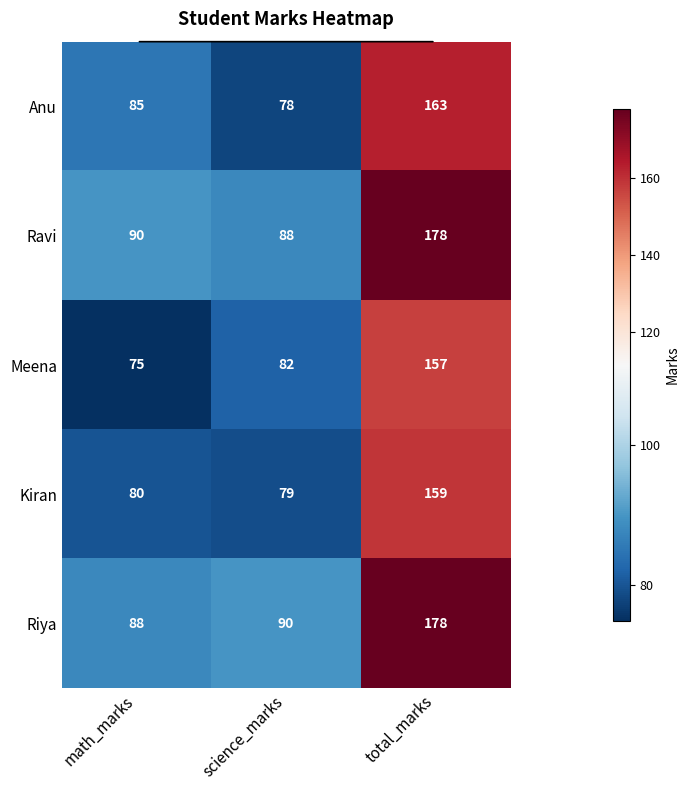

What is the minimum value shown in the chart?

75